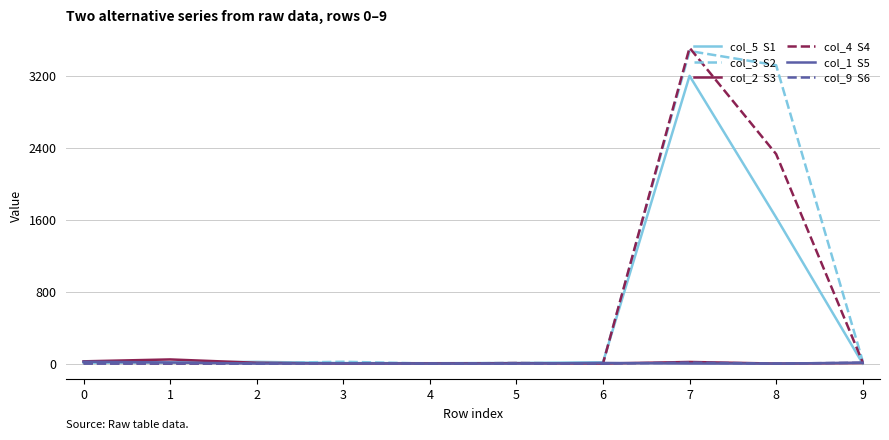

At which category is the sum across all series the highest?

7